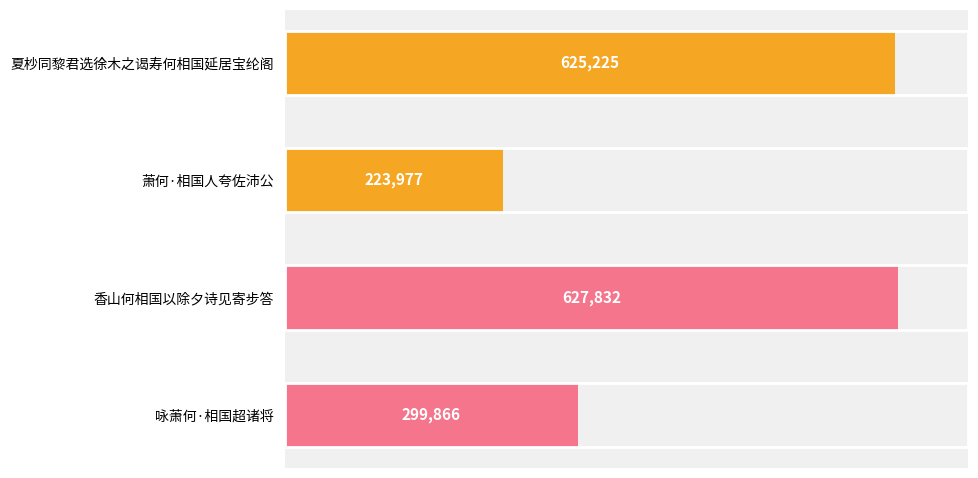

Where is the data nearest to the value 425904?

咏萧何·相国超诸将